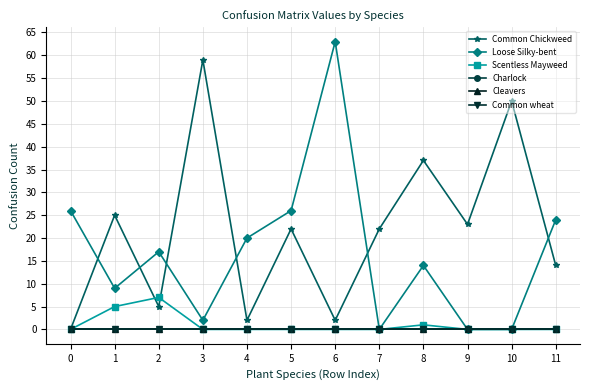

Is the value of Charlock at 3 greater than the value of Common wheat at 5?

No